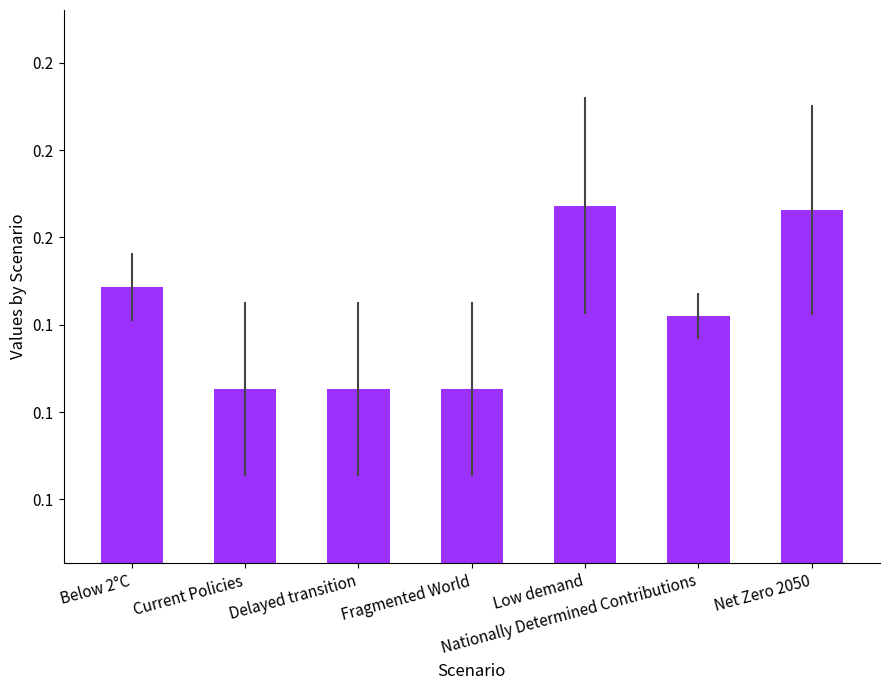

What is the smallest value displayed?

0.1